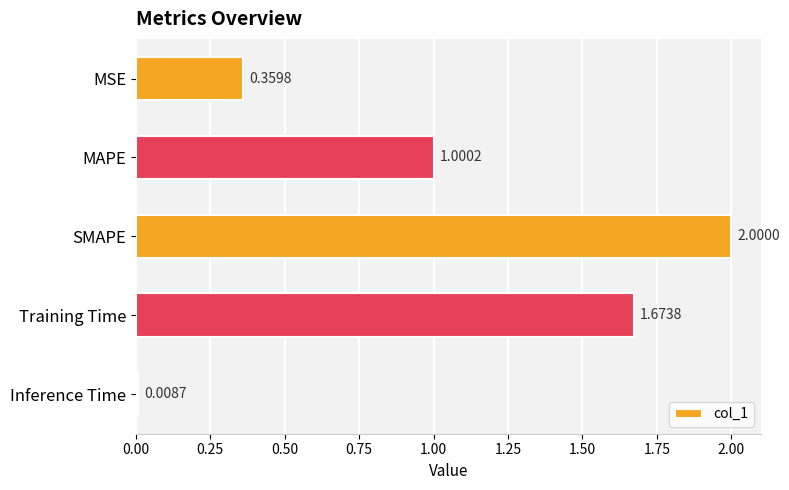

Rank the categories by value from highest to lowest.

SMAPE, Training Time, MAPE, MSE, Inference Time